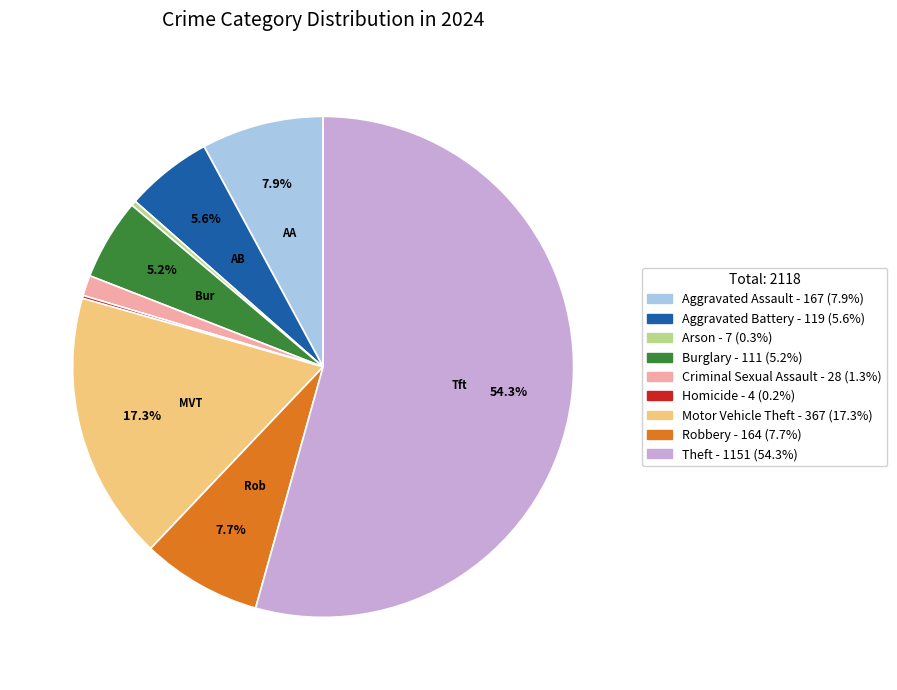

Does Theft represent more than half of the total?

Yes